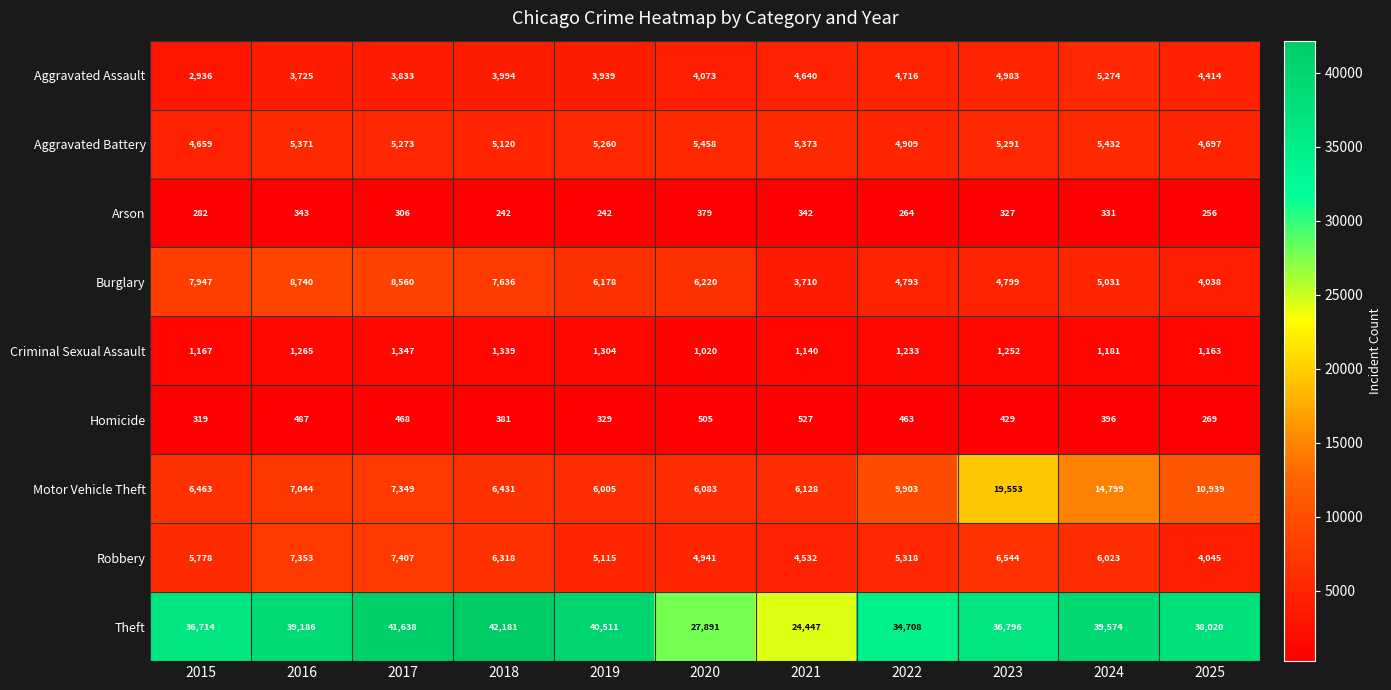

How many categories are shown in the chart?

11